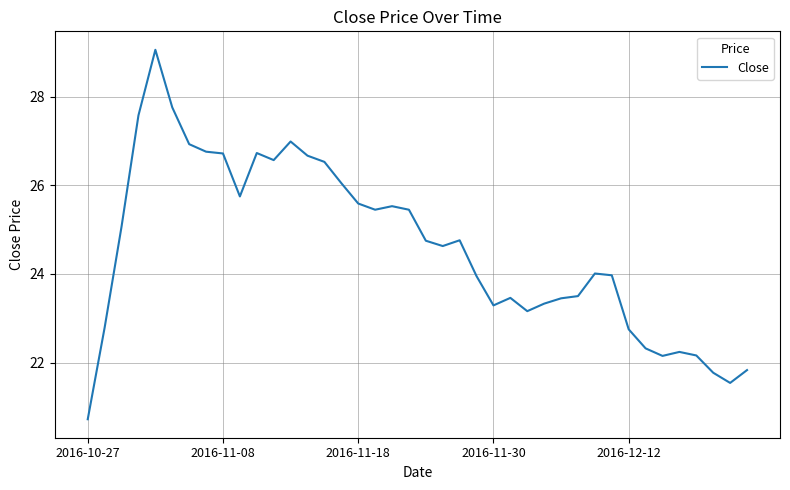

What is the smallest value displayed?

20.7